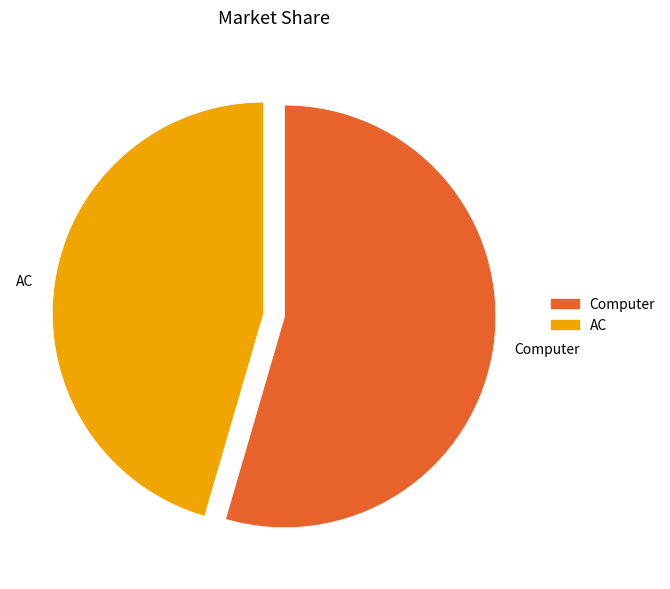

Which category has the biggest portion of the pie?

Computer